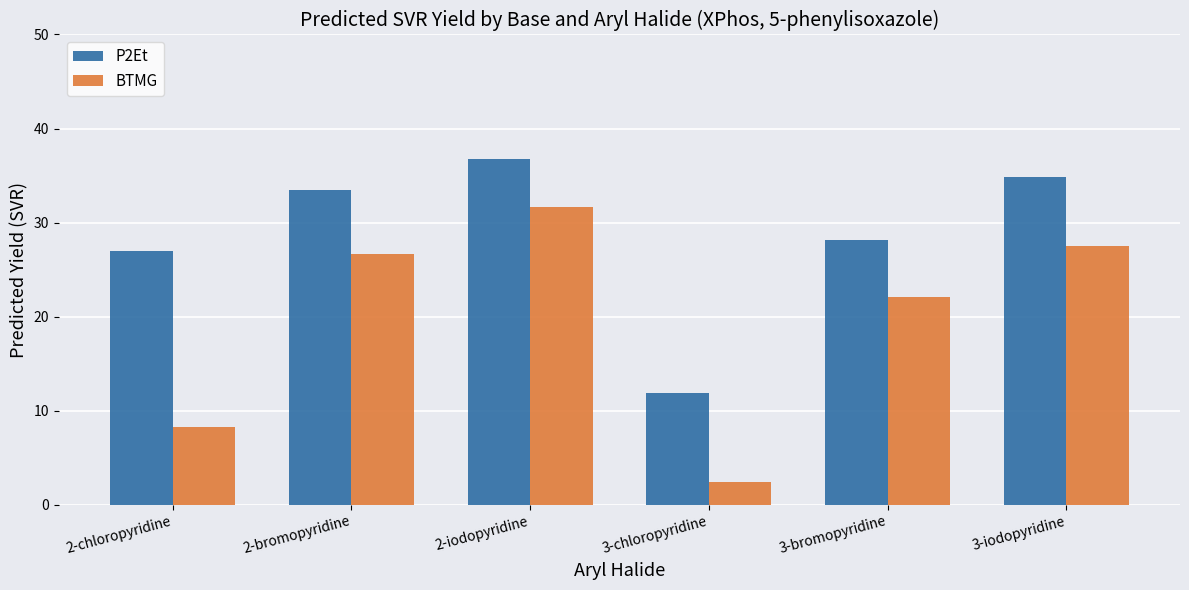

Reading left to right, transcribe all the data shown in this chart.

P2Et: 27.0	33.5	36.8	11.9	28.2	34.9
BTMG: 8.3	26.7	31.7	2.5	22.1	27.5